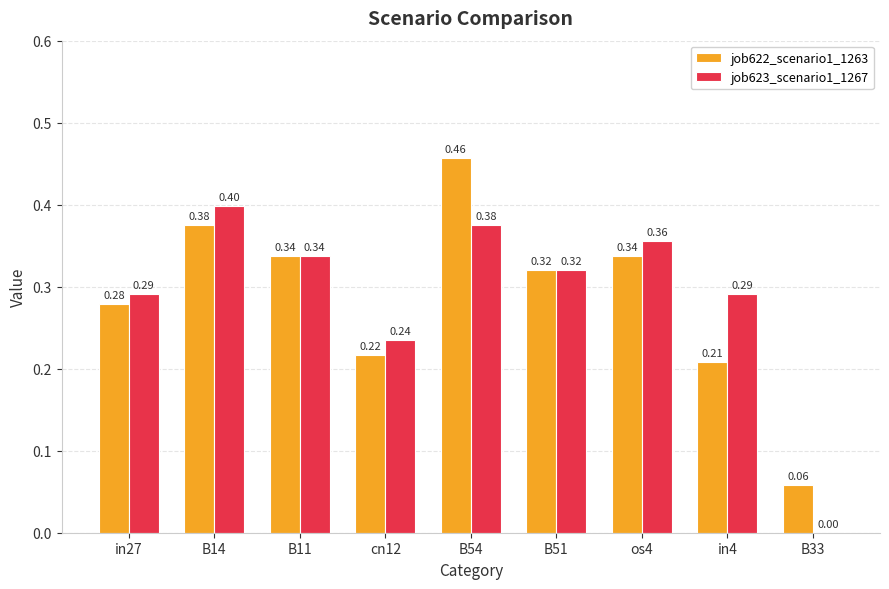

What is the sum of the job623_scenario1_1267 values at os4 and cn12?

0.6